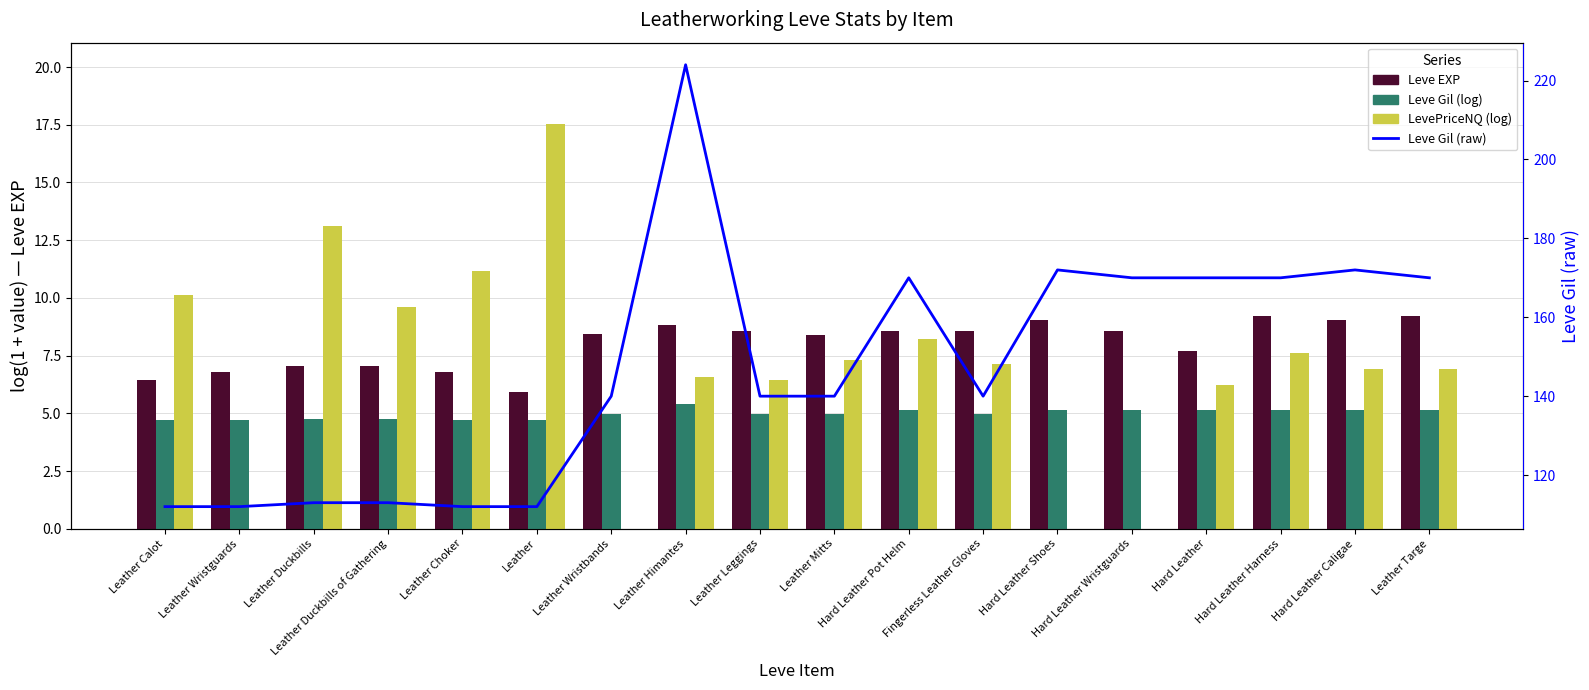

Is it true that Leve Gil (raw) equals 118.9 at Leather Targe?

False